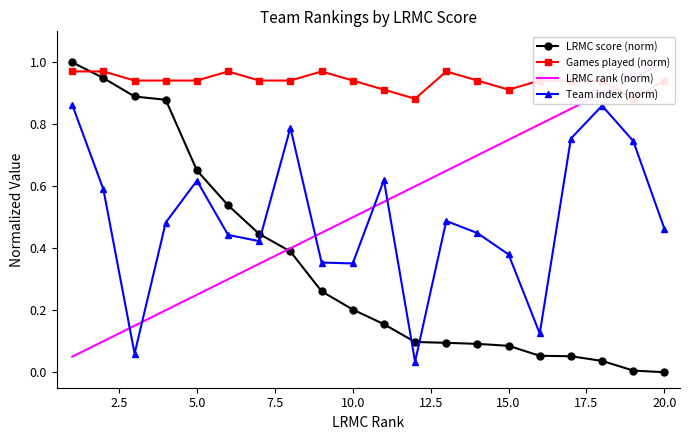

How many intersections are there between LRMC score (norm) and Team index (norm)?

3